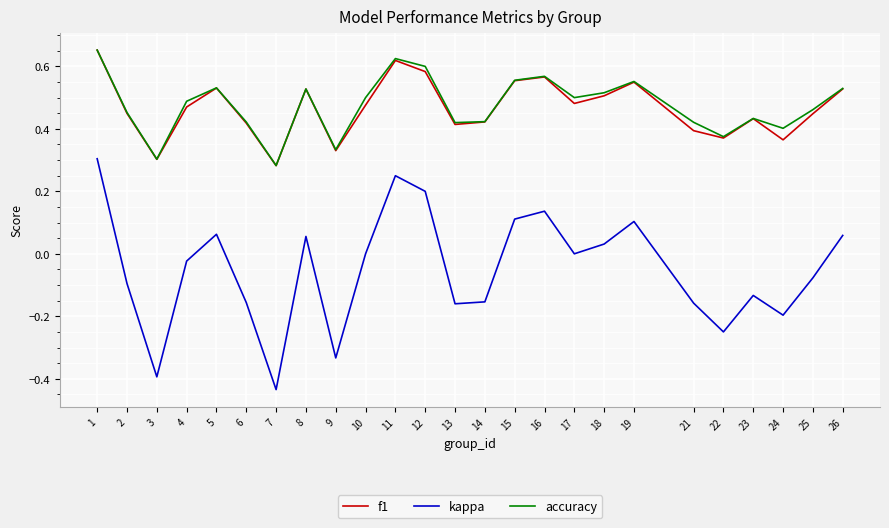

Between 3 and 11, which series saw the biggest shift?

kappa